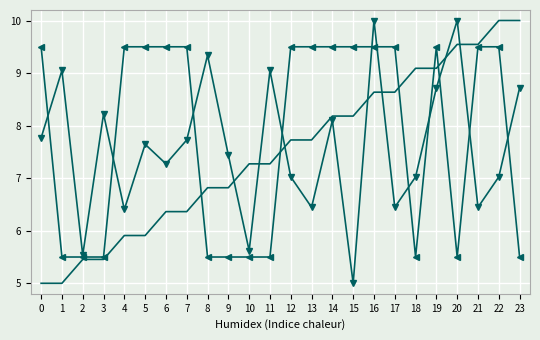

What is the spread (max minus min) of values at 16?

1.4